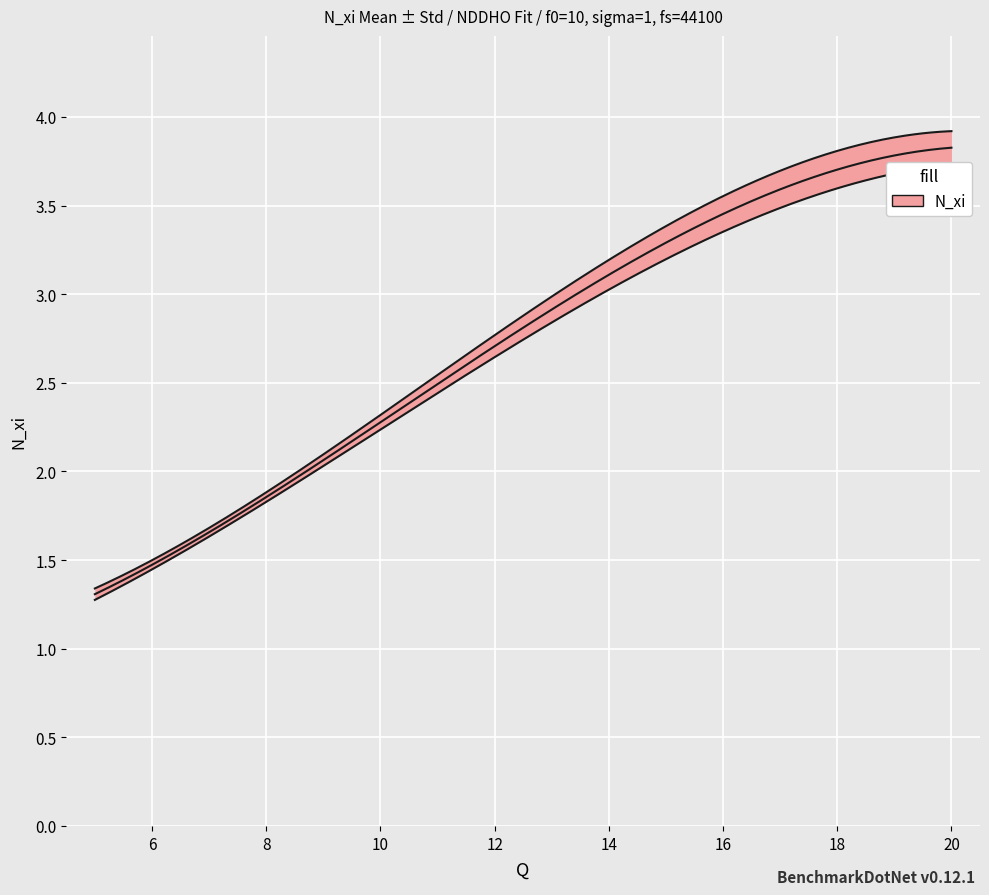

True or false: N_xi_std and T_std intersect in this chart.

False